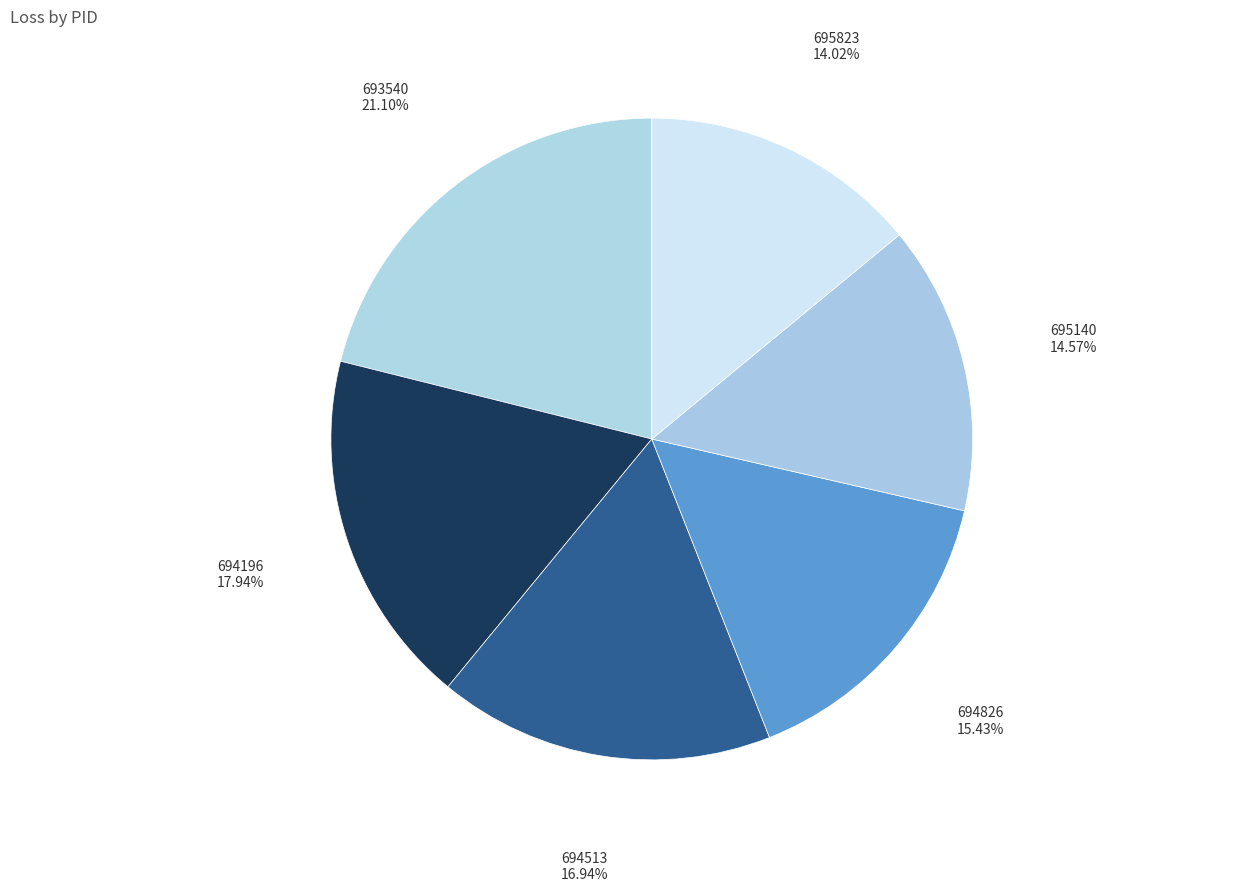

Combined, what portion of the pie is 694826 and 694196?

33.4%